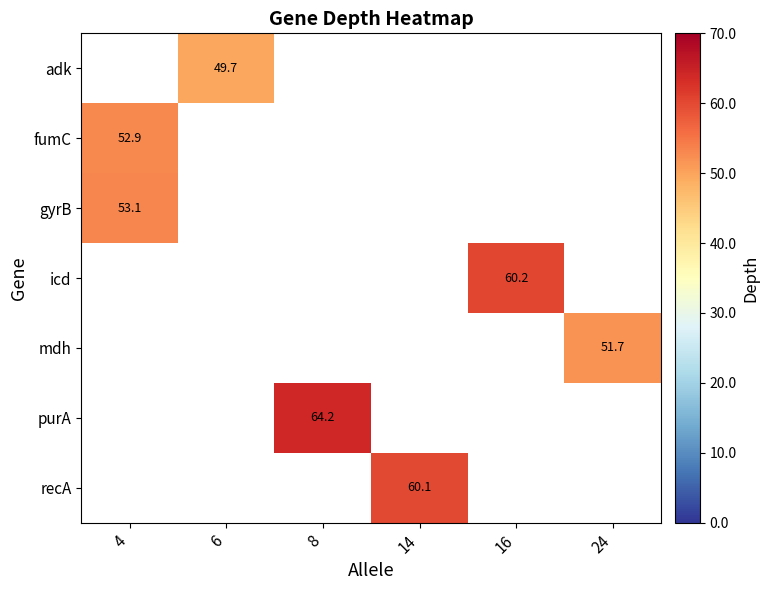

Is it true that purA equals 25.7 at 8?

False